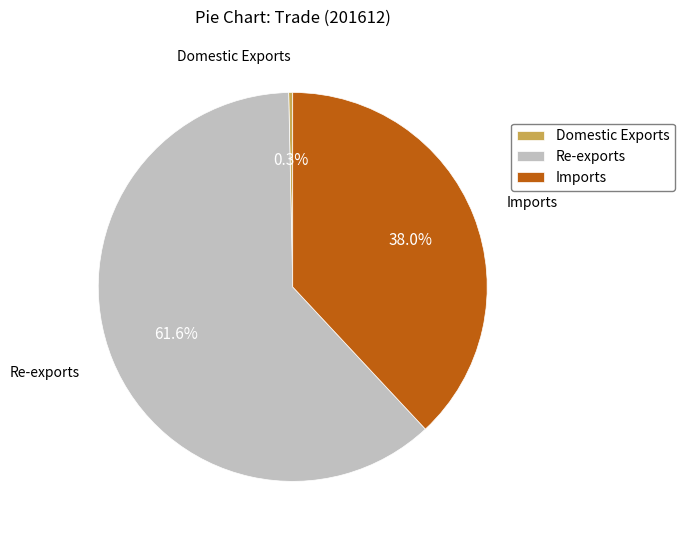

What percentage is NOT represented by Domestic Exports?

99.7%